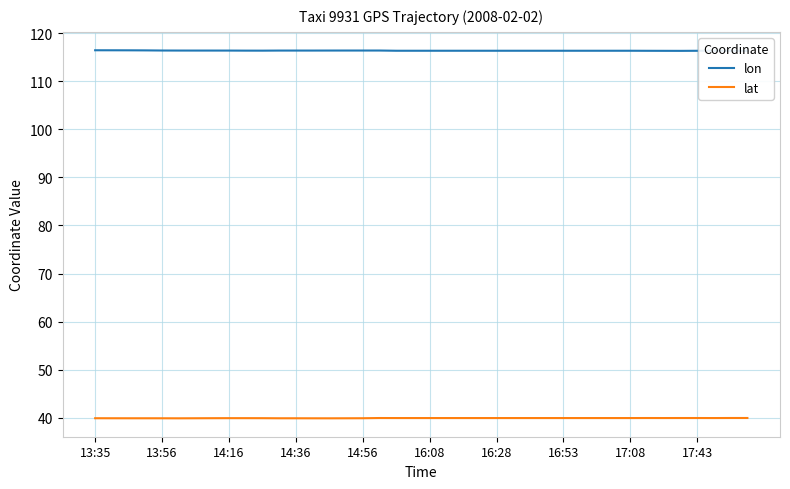

What is the minimum value for lat?

39.9